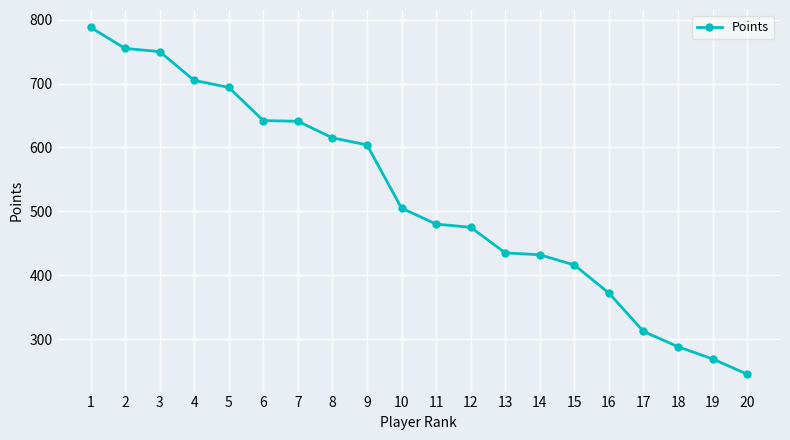

Which category has the highest value across all series?

1